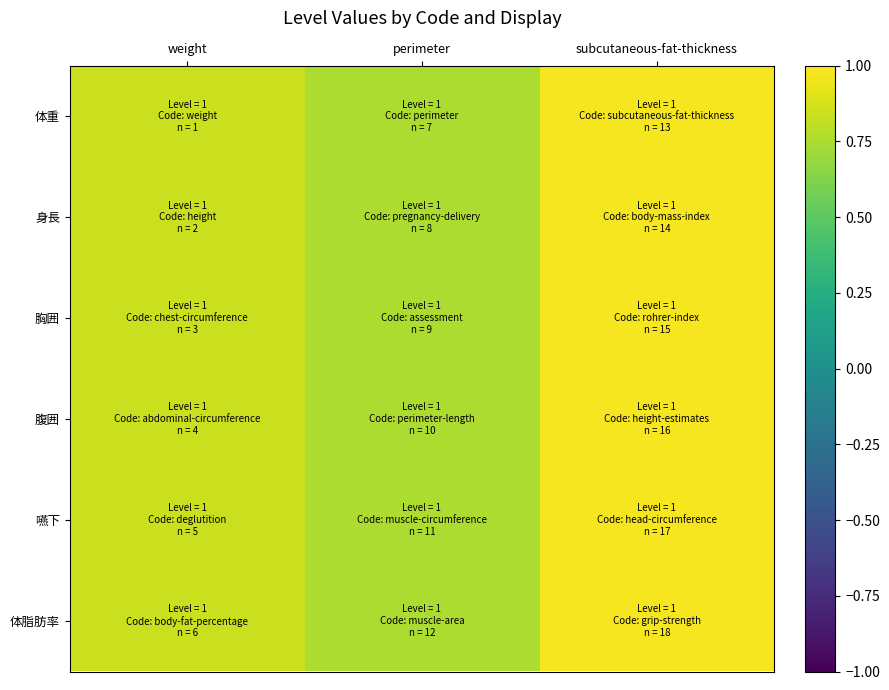

Which series has the widest spread of values?

体重